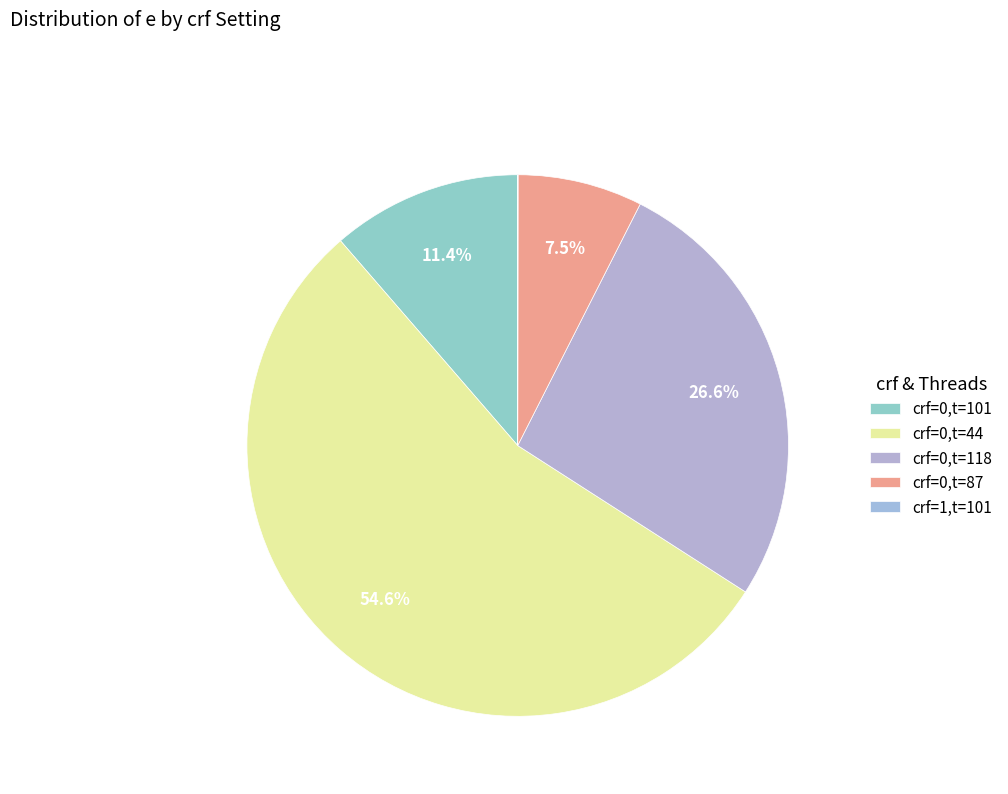

To the nearest percent, what percentage of the pie is crf=0,t=87?

7%